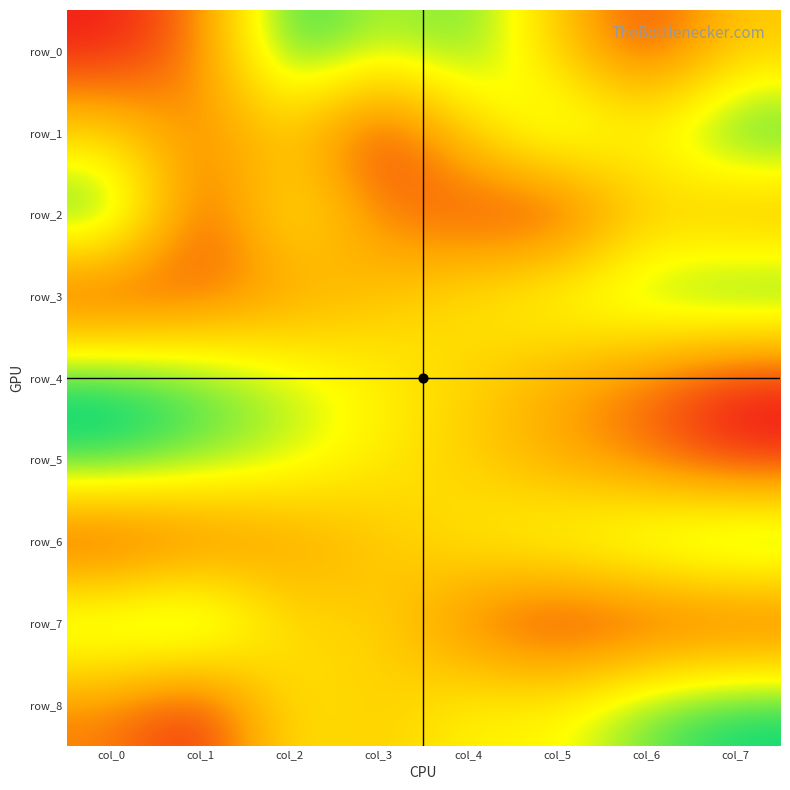

Reading left to right, transcribe all the data shown in this chart.

row_0: 0.0	0.2	1.0	0.7	0.9	0.5	0.1	0.5
row_1: 0.5	0.3	0.5	0.0	0.5	0.9	0.7	1.0
row_2: 1.0	0.1	0.7	0.2	0.1	0.0	0.5	0.3
row_3: 0.0	0.2	0.3	0.4	0.6	0.7	0.9	1.0
row_4: 1.0	0.9	0.8	0.6	0.5	0.3	0.2	0.0
row_5: 1.0	0.9	0.8	0.6	0.5	0.3	0.2	0.0
row_6: 0.0	0.1	0.3	0.4	0.6	0.7	0.9	1.0
row_7: 0.9	1.0	0.5	0.5	0.2	0.0	0.0	0.0
row_8: 0.2	0.0	0.6	0.5	0.6	0.6	0.9	1.0